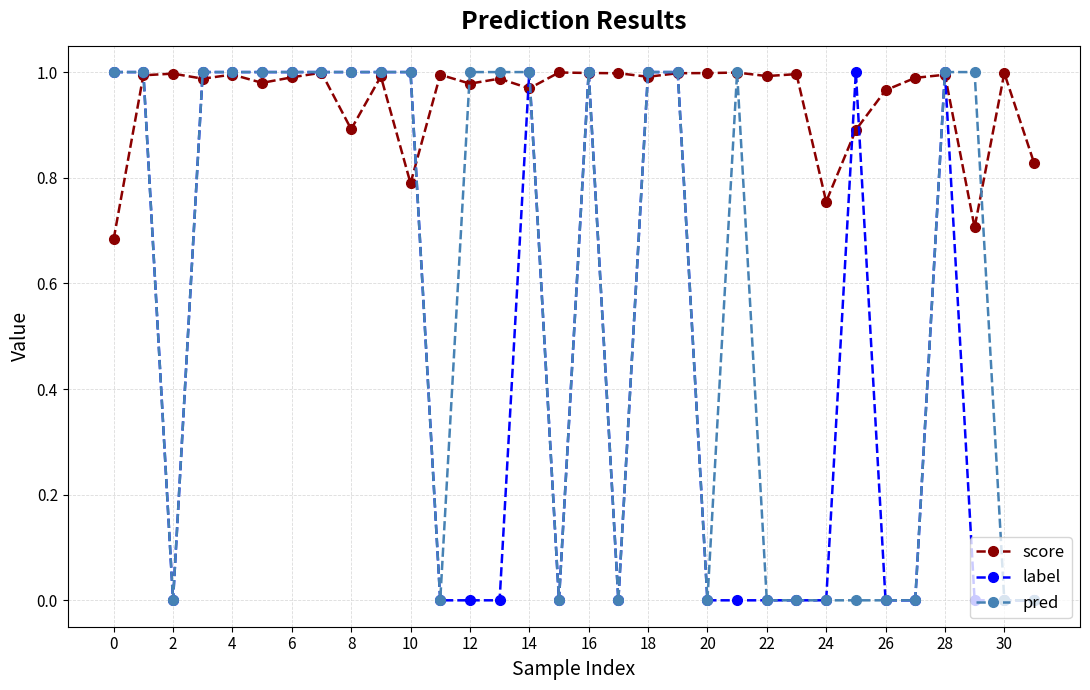

Which series has the largest total across all categories?

score